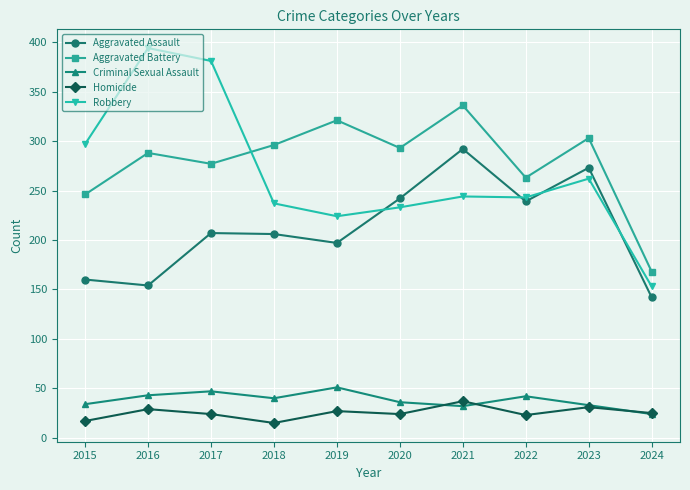

What is the highest value of the Aggravated Assault series?

292